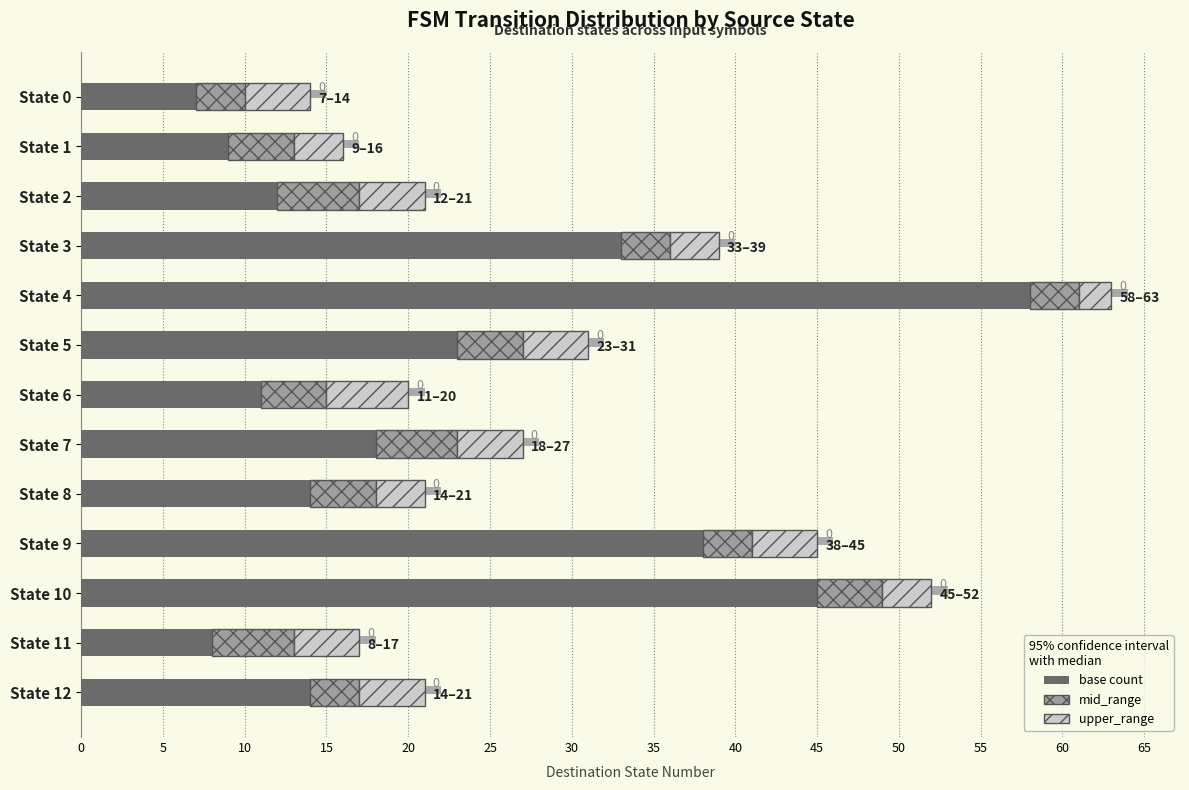

Reading right to left, extract all data points from this chart.

base: 14	8	45	38	14	18	11	23	58	33	12	9	7
mid_range: 3	5	4	3	4	5	4	4	3	3	5	4	3
upper_range: 4	4	3	4	3	4	5	4	2	3	4	3	4